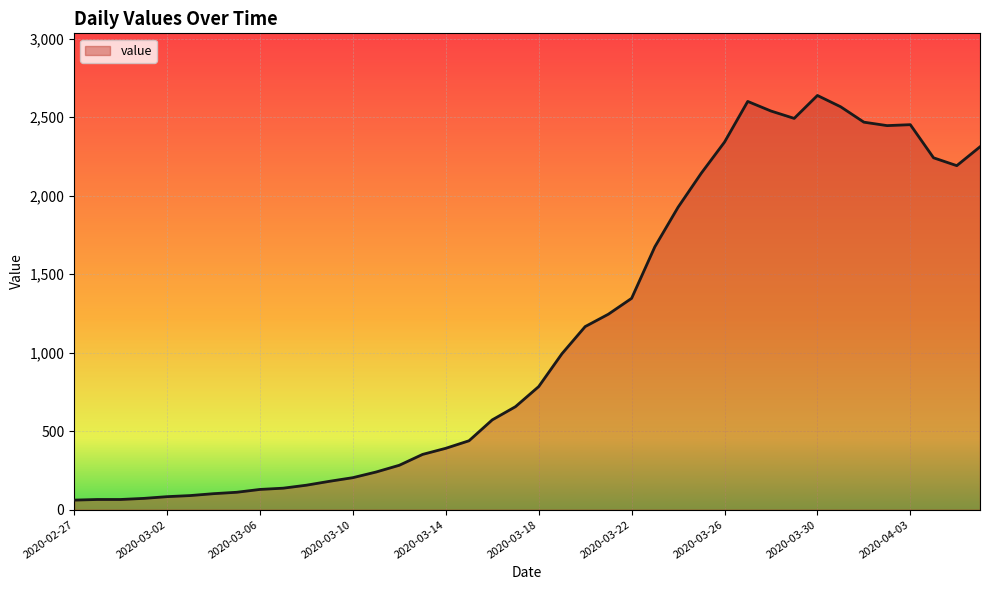

What is the greatest value displayed?

2638